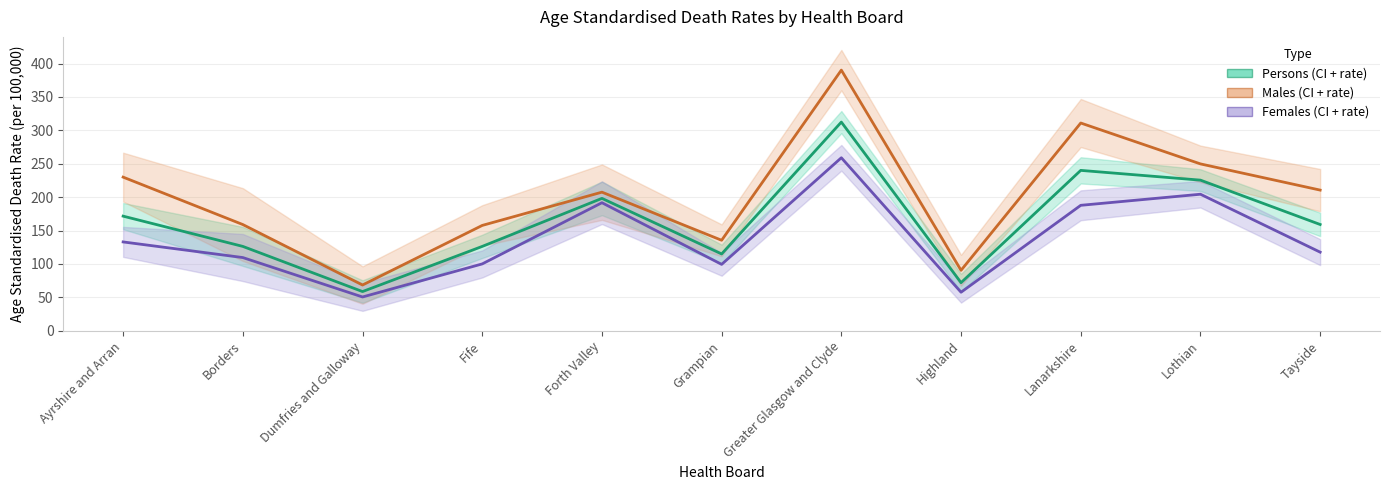

Where is the first local minimum for Females rate?

Dumfries and Galloway